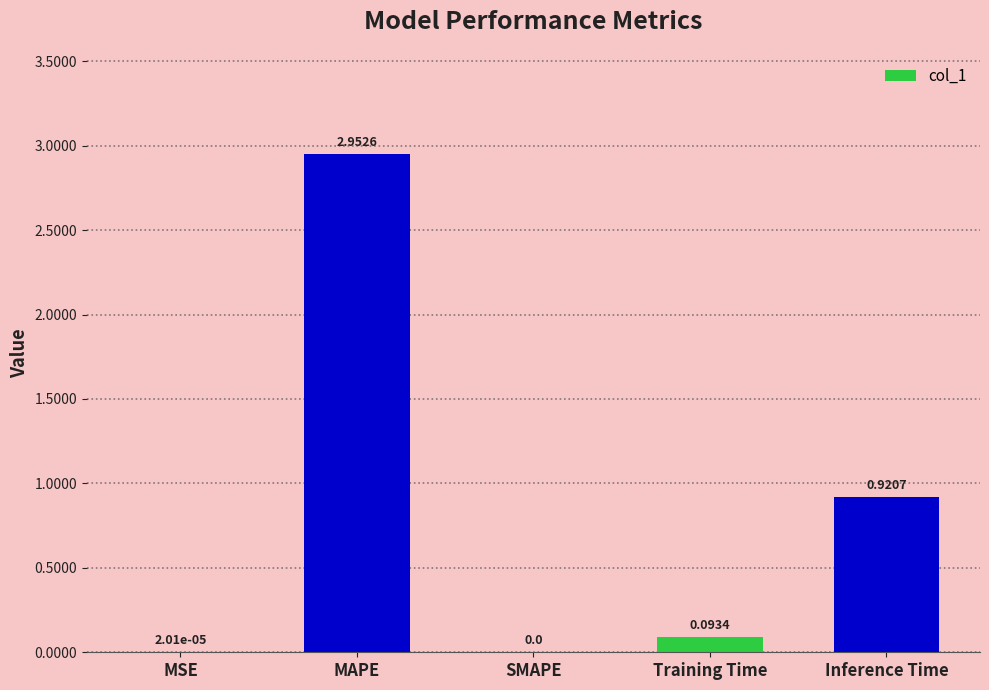

What is the sum of the values at Inference Time and Training Time?

1.0